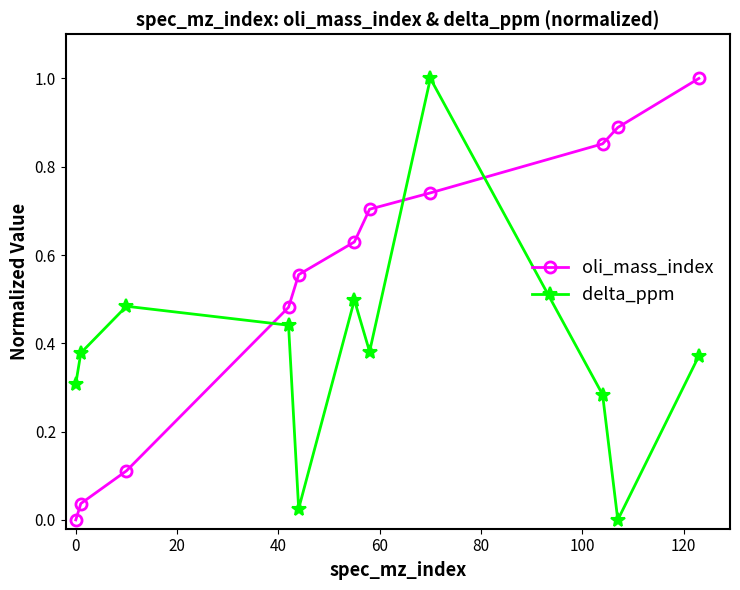

What is the difference between the maximum and minimum values in the delta_ppm series?

1.0